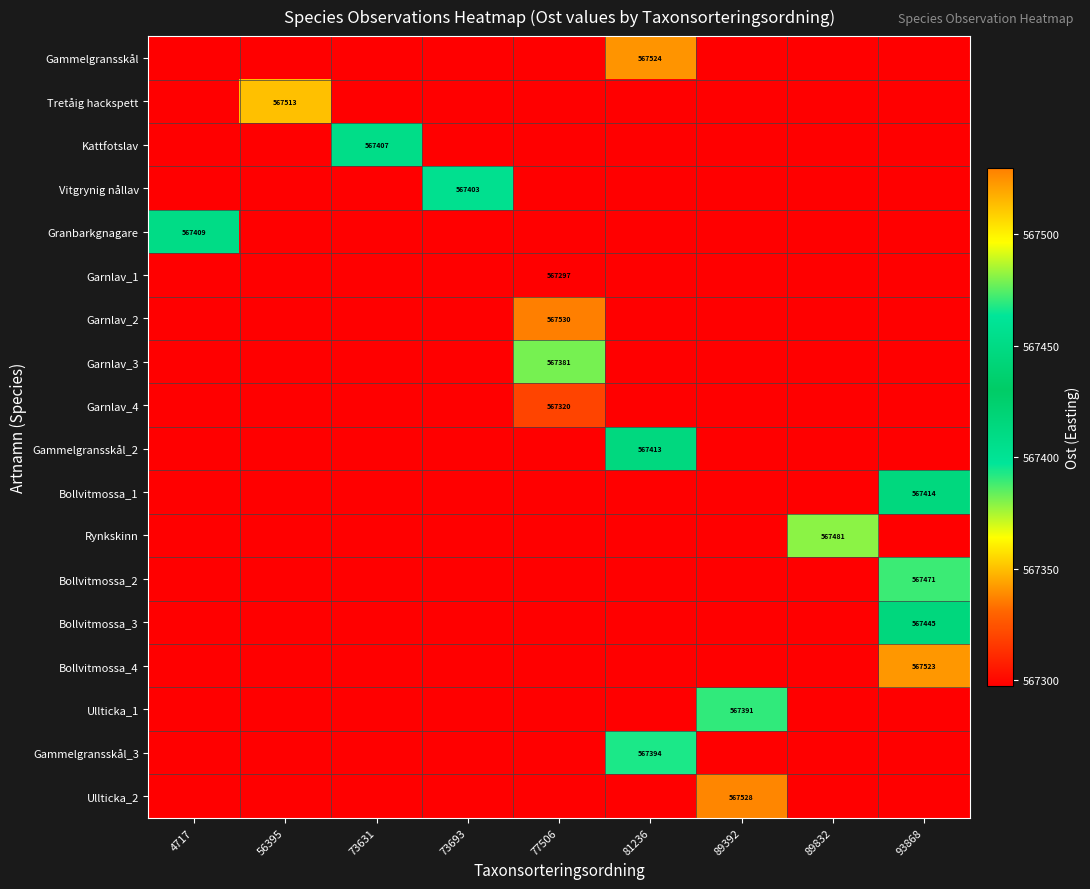

What is the sum of all Bollvitmossa_3 values?

5105823.7